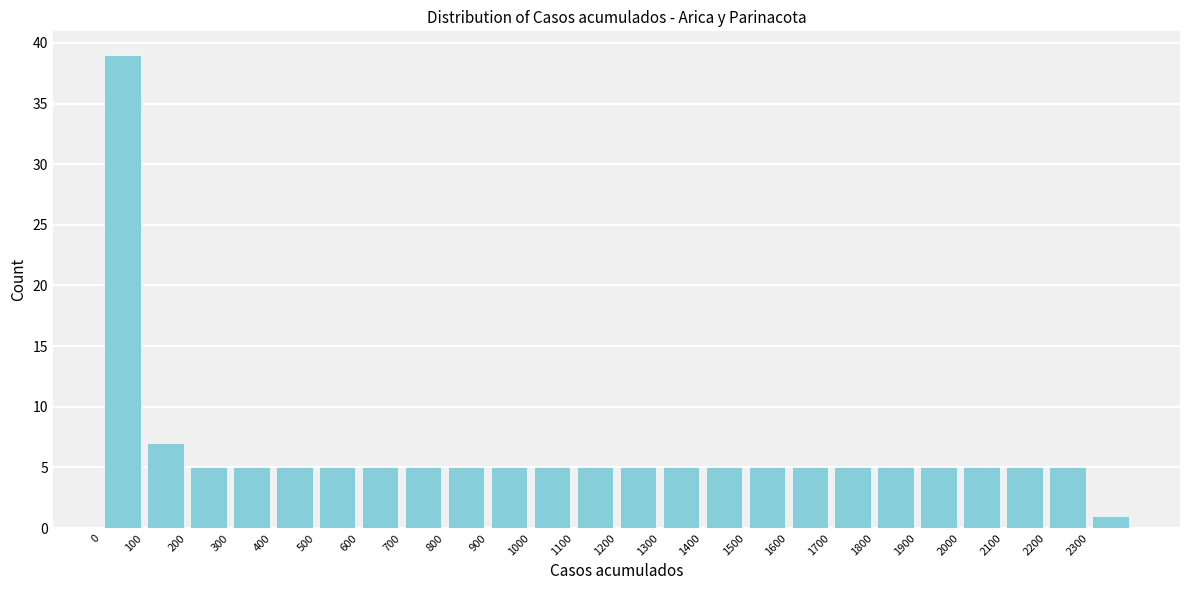

Reading left to right, transcribe this chart: for each bar, give the range it covers on the x-axis and its height. The values are not printed on the chart, so give them approximately, as read against the axis.

0 to 100: 39
100 to 200: 7
200 to 300: 5
300 to 400: 5
400 to 500: 5
500 to 600: 5
600 to 700: 5
700 to 800: 5
800 to 900: 5
900 to 1000: 5
1000 to 1100: 5
1100 to 1200: 5
1200 to 1300: 5
1300 to 1400: 5
1400 to 1500: 5
1500 to 1600: 5
1600 to 1700: 5
1700 to 1800: 5
1800 to 1900: 5
1900 to 2000: 5
2000 to 2100: 5
2100 to 2200: 5
2200 to 2300: 5
2300 to 2400: 1